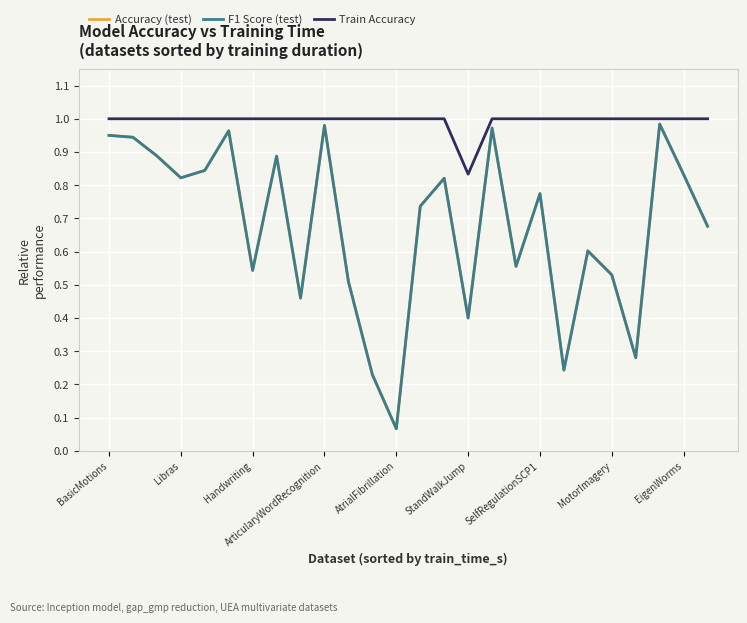

At which label is Accuracy (test) closest to 0?

AtrialFibrillation